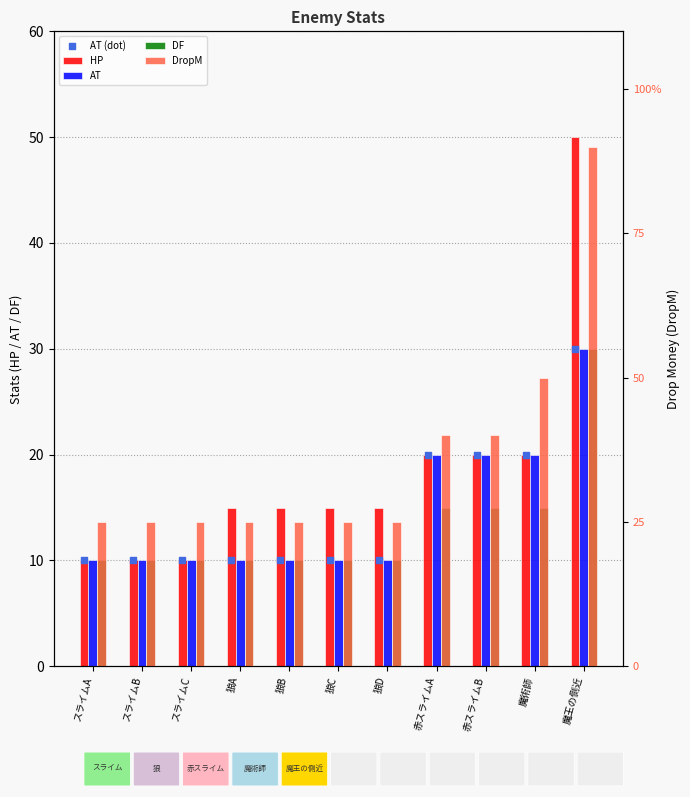

Which series has the largest total across all categories?

DropM